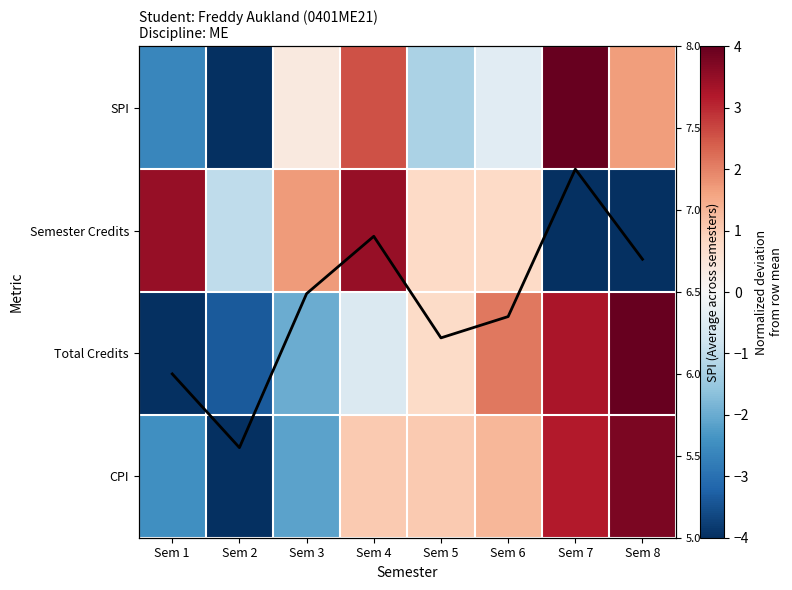

How many data points does each series have?

8